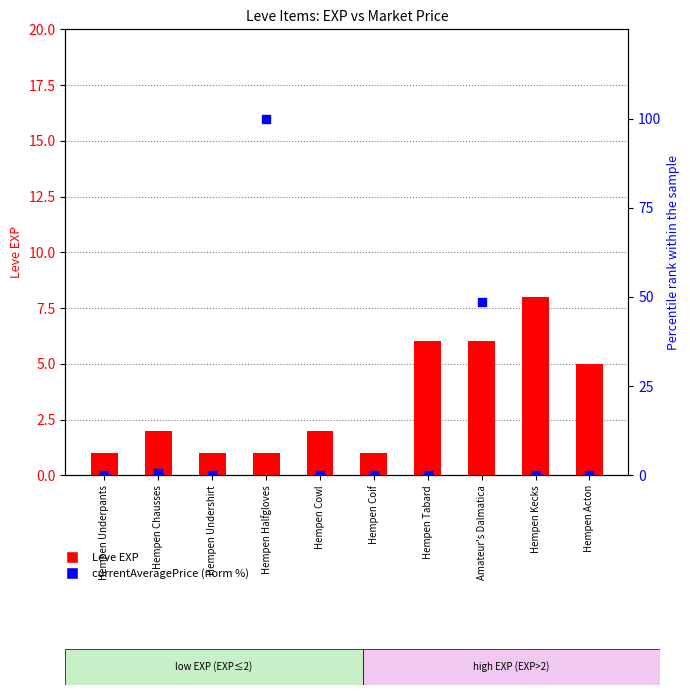

What are all the series names shown in the legend?

Leve EXP, currentAveragePrice (norm %)